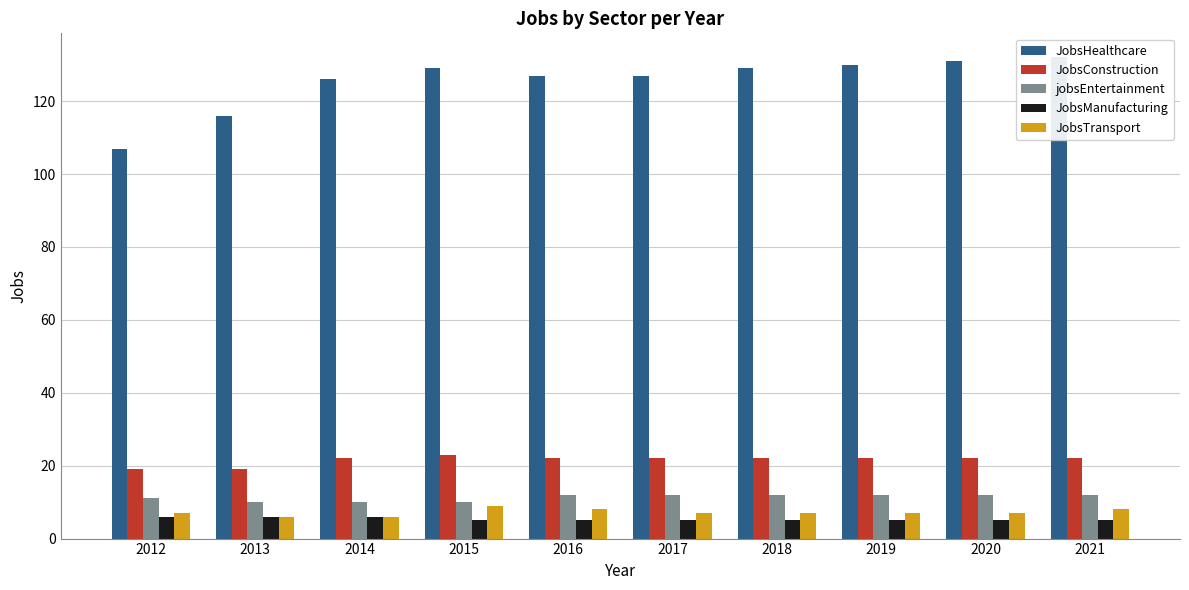

What are all the series names shown in the legend?

JobsHealthcare, JobsConstruction, jobsEntertainment, JobsManufacturing, JobsTransport